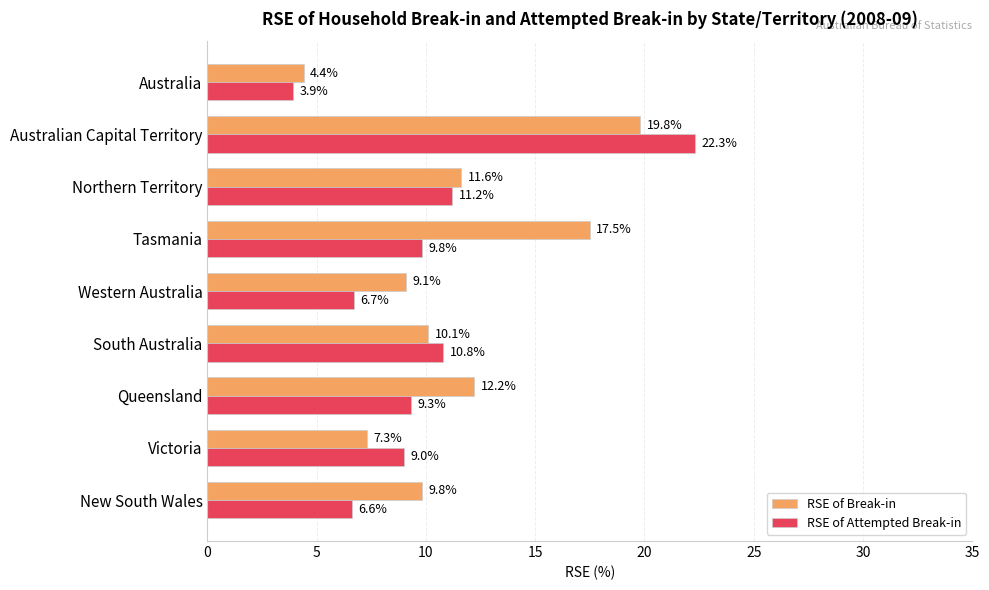

What is the difference between the highest and lowest values at Queensland?

2.9